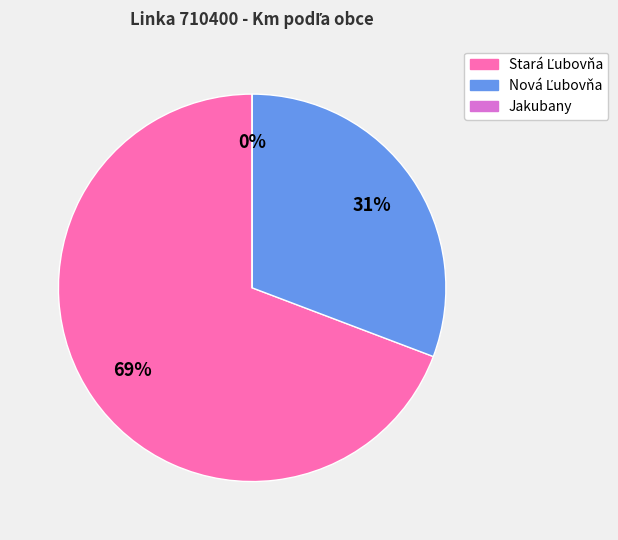

How much of the chart is everything except Nová Ľubovňa?

69.2%